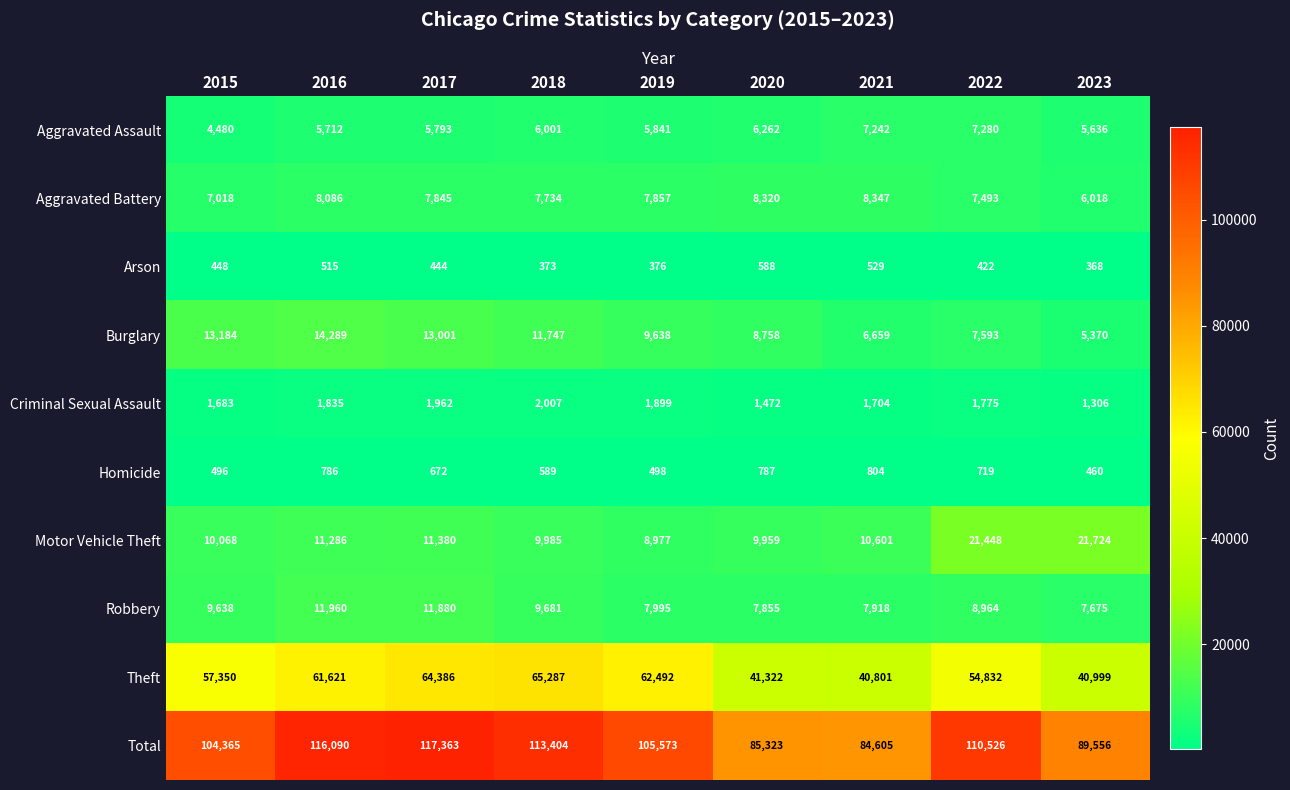

How many series are shown in this chart?

10